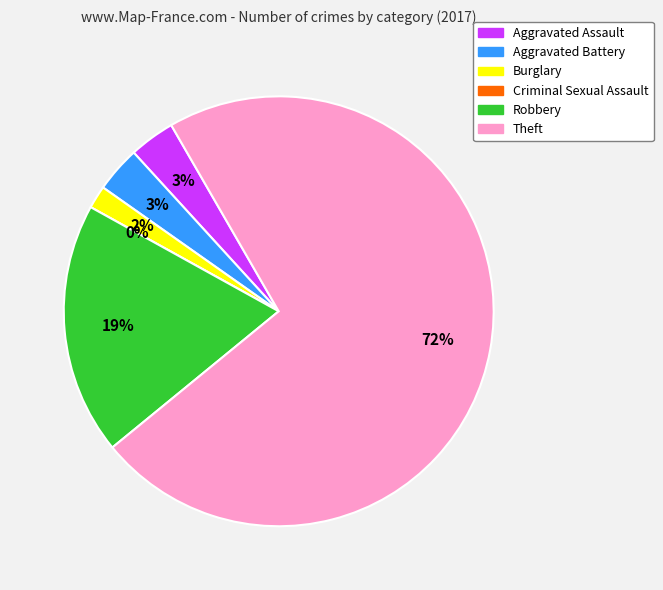

What is the change in value from Aggravated Assault to Burglary?

-1